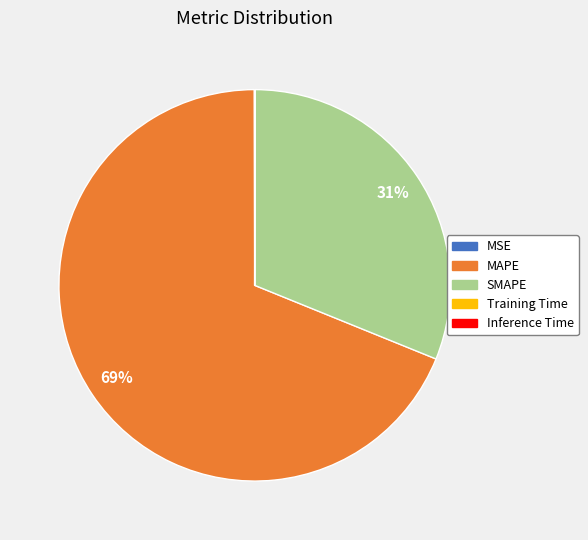

Is there any slice that represents more than half of the pie?

Yes